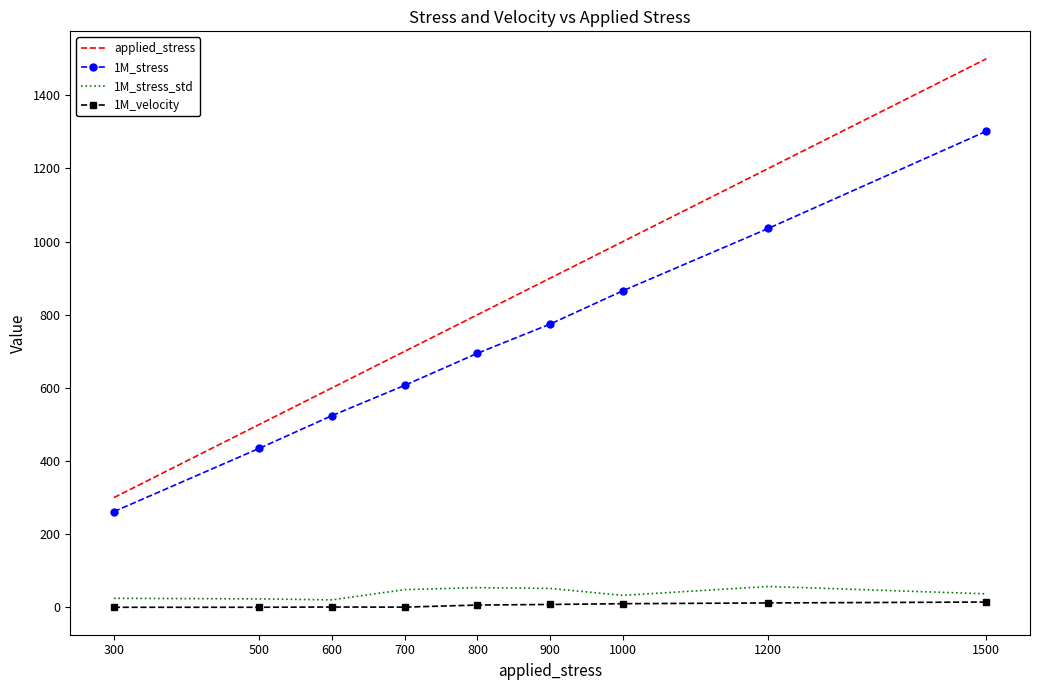

True or false: 1M_velocity and 1M_stress_std intersect in this chart.

False